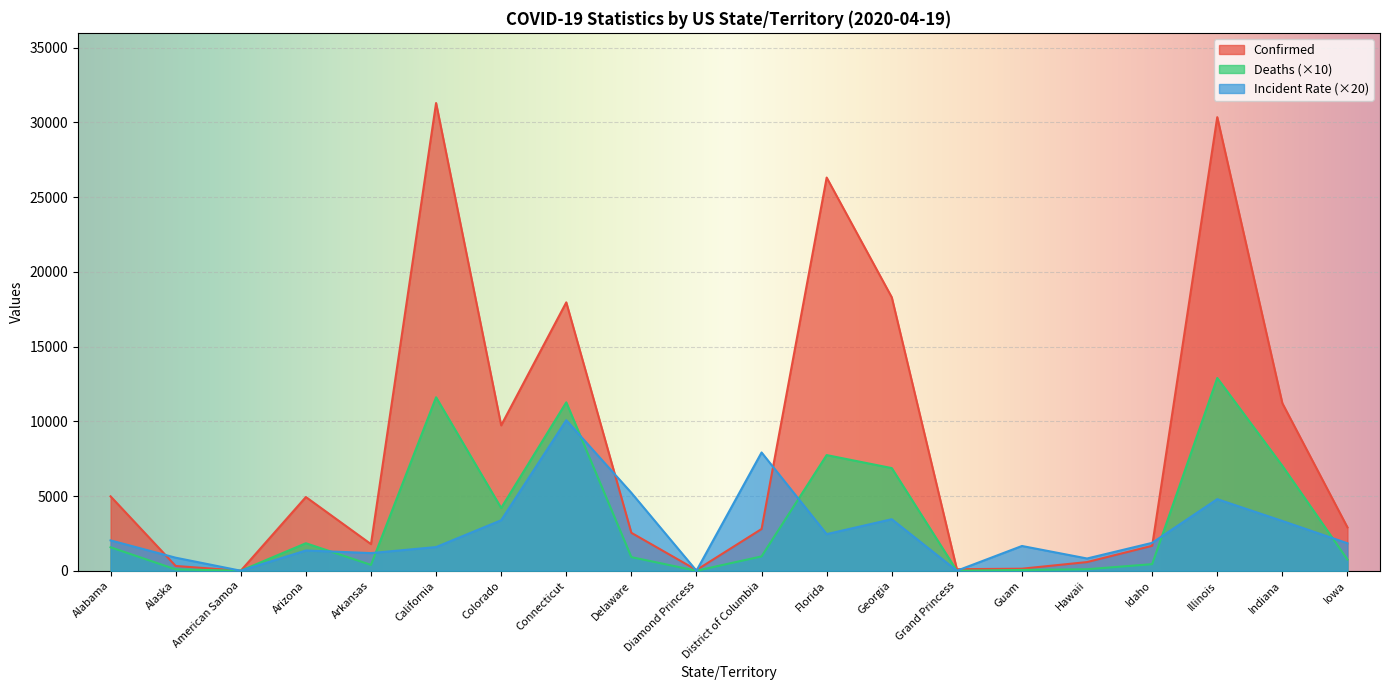

Reading left to right, extract all data points from this chart.

Confirmed: 4978.0	319.0	0.0	4933.0	1781.0	31304.0	9730.0	17962.0	2538.0	49.0	2793.0	26314.0	18301.0	103.0	136.0	580.0	1668.0	30357.0	11211.0	2902.0
Deaths: 1570.0	90.0	0.0	1840.0	390.0	11610.0	4200.0	11270.0	910.0	0.0	960.0	7740.0	6870.0	0.0	50.0	100.0	440.0	12900.0	7020.0	750.0
Incident_Rate: 2030.6	872.2	0.0	1355.4	1180.4	1584.6	3379.2	10076.0	5212.8	0.0	7915.0	2450.4	3447.4	0.0	1656.2	819.2	1866.8	4791.2	3330.6	1839.6